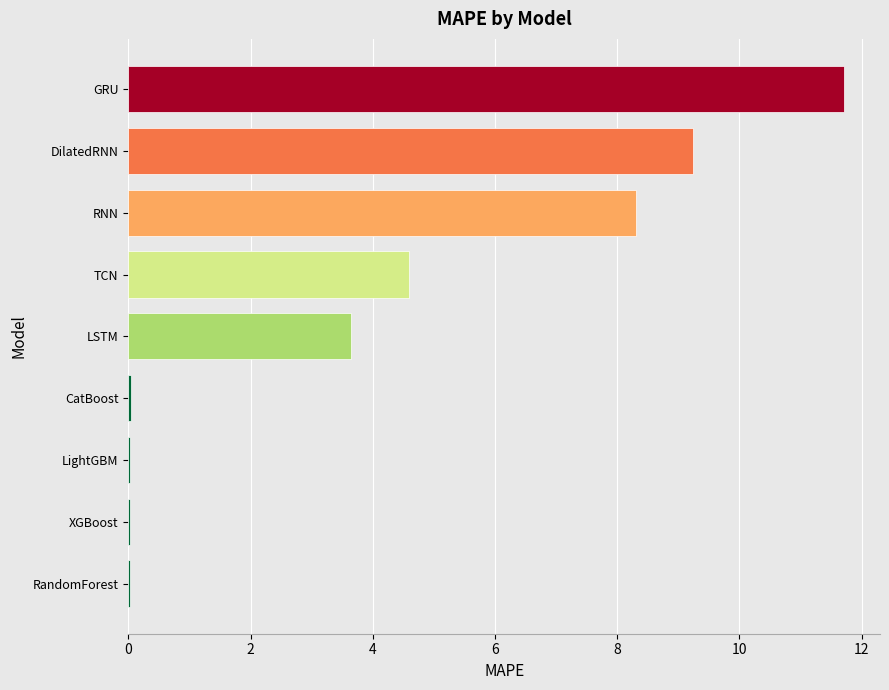

What is the greatest value displayed?

11.7